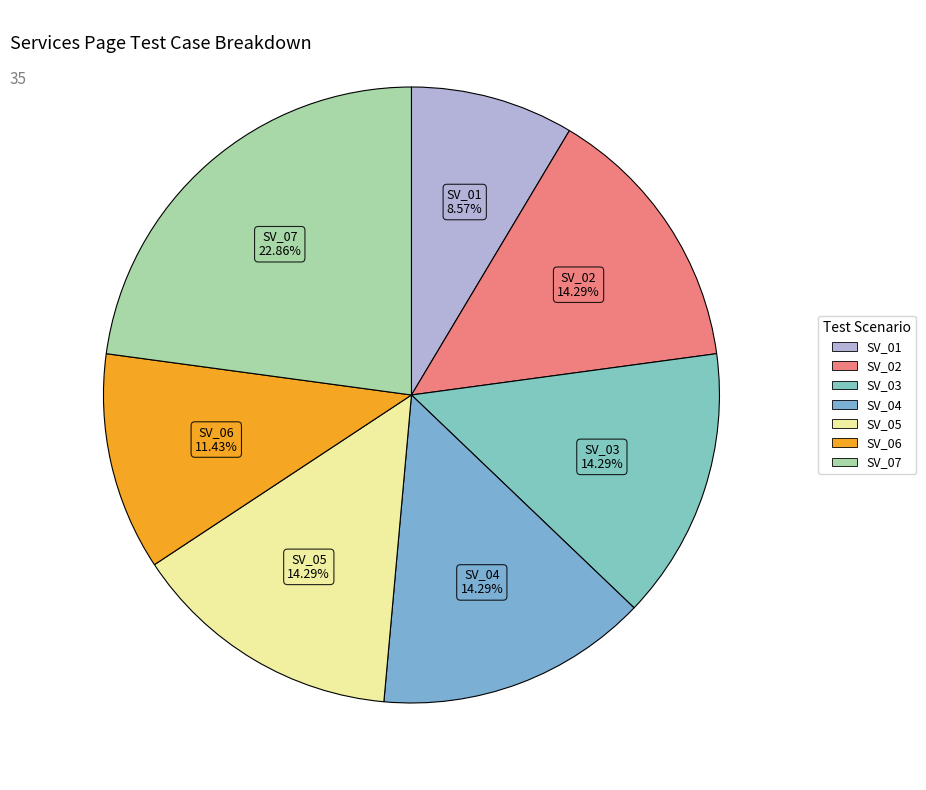

Is it true that SV_05 is 23% of the pie?

False